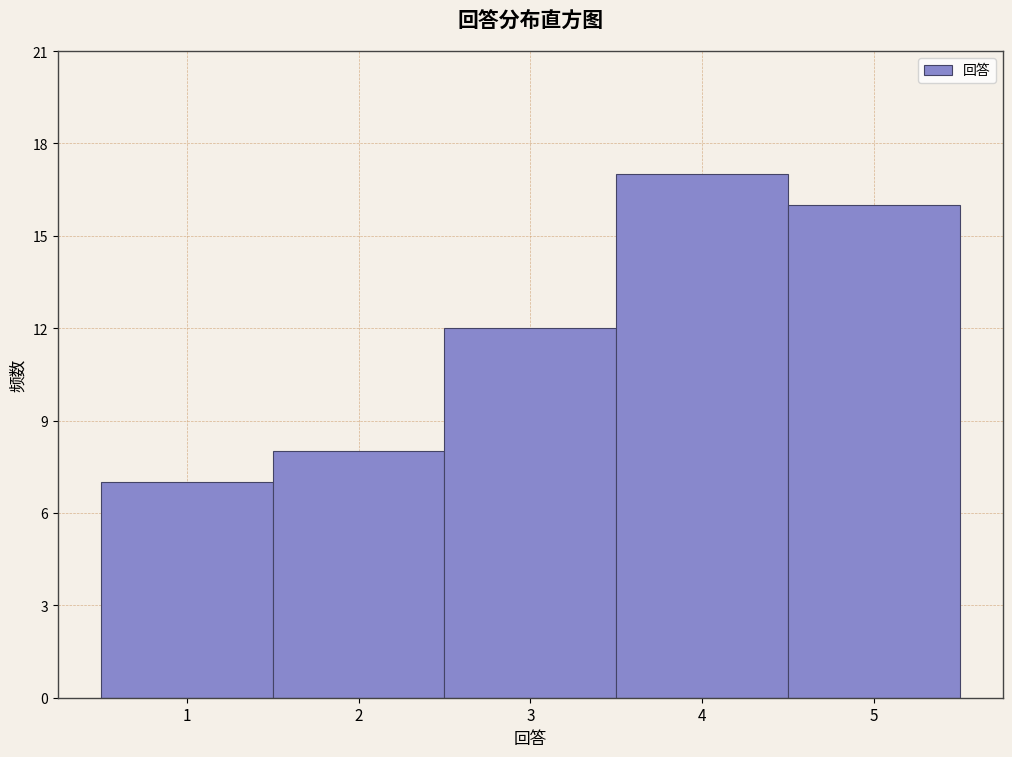

Reading left to right, transcribe this chart: for each bar, give the range it covers on the x-axis and its height. The values are not printed on the chart, so give them approximately, as read against the axis.

0.5 to 1.5: 7
1.5 to 2.5: 8
2.5 to 3.5: 12
3.5 to 4.5: 17
4.5 to 5.5: 16